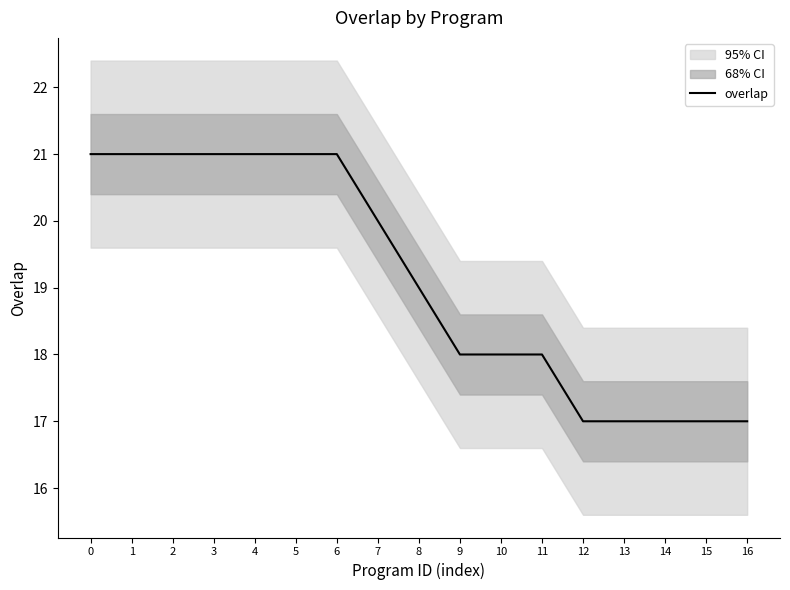

The value at 5 is 21. True or false?

True